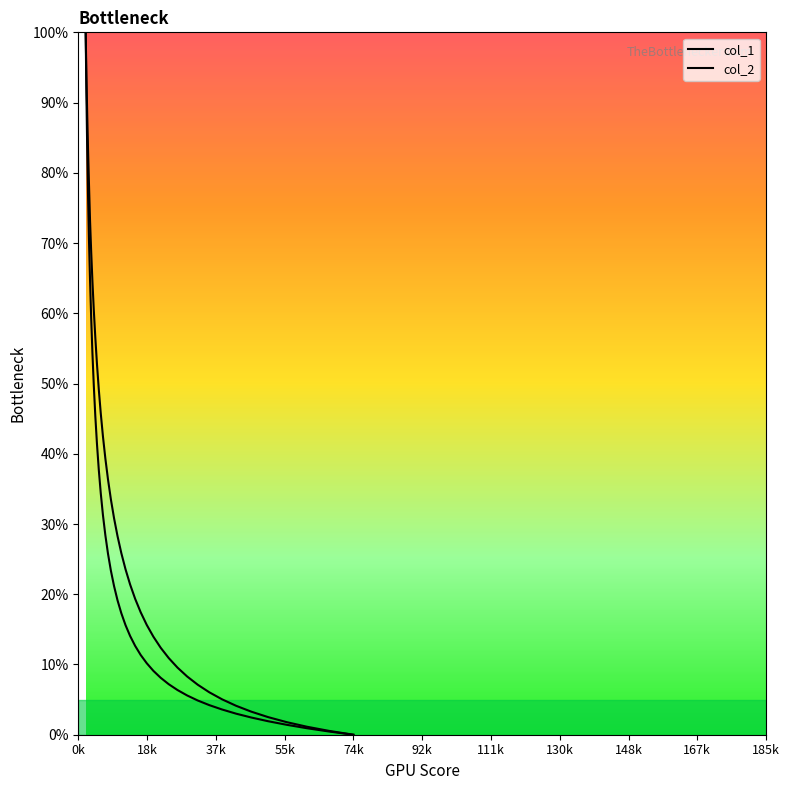

Reading left to right, transcribe all the data shown in this chart.

col_1: 100.0	91.3	83.6	76.7	70.3	64.8	59.3	54.3	49.7	45.4	41.4	37.7	34.4	31.2	28.4	25.8	23.4	21.2	19.1	17.3	15.6	14.1	12.6	11.4	10.2	9.1	8.1	7.2	6.4	5.6	4.9	4.2	3.6	3.0	2.4	1.9	1.4	0.9	0.5	0.0
col_2: 100.0	93.9	88.5	83.2	78.3	73.2	68.8	64.5	60.4	56.5	52.8	49.2	45.7	42.4	39.3	36.3	33.5	30.8	28.3	25.8	23.5	21.4	19.3	17.4	15.6	14.0	12.4	10.9	9.6	8.3	7.1	6.0	5.0	4.1	3.3	2.5	1.8	1.1	0.5	0.0